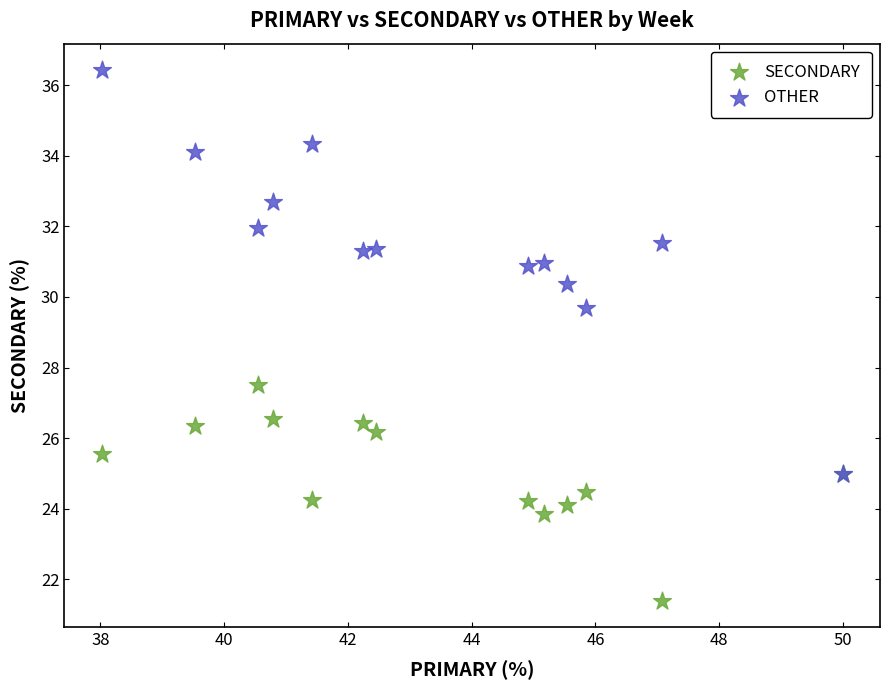

Which series contains the lowest Y value?

SECONDARY